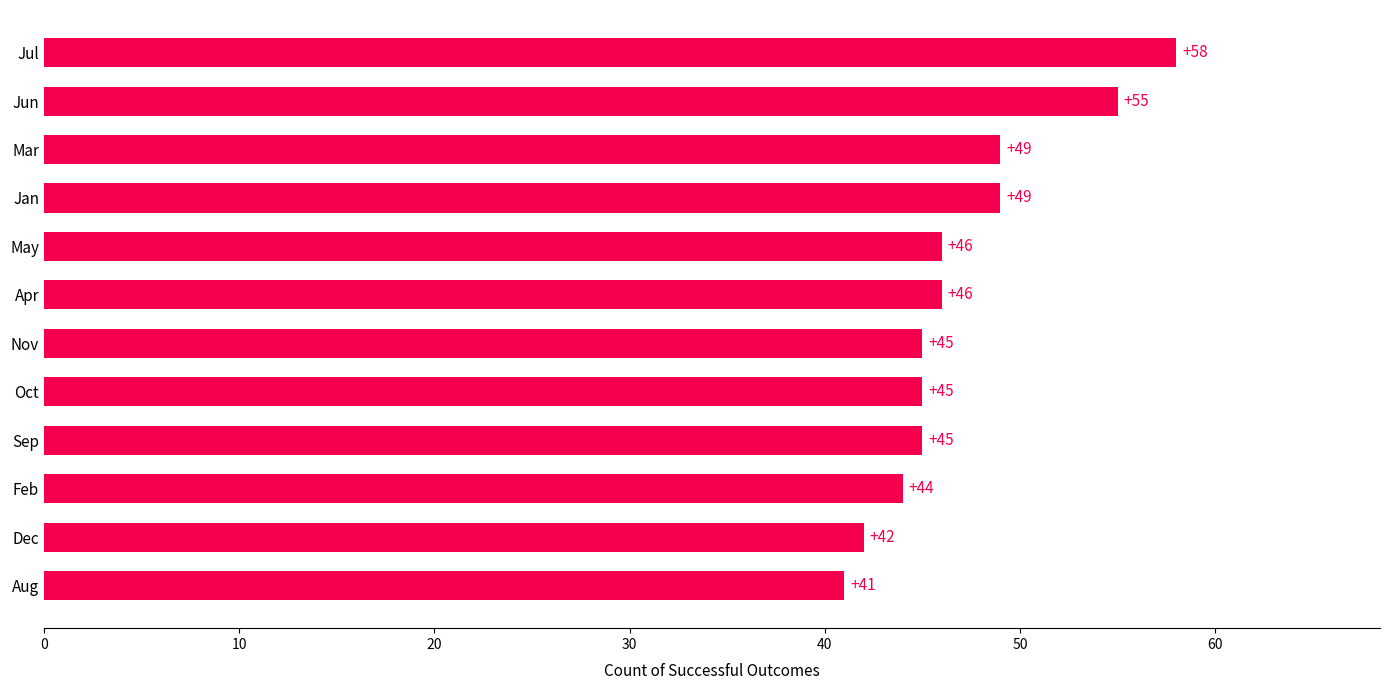

True or false: the data shows 44 at Feb.

True